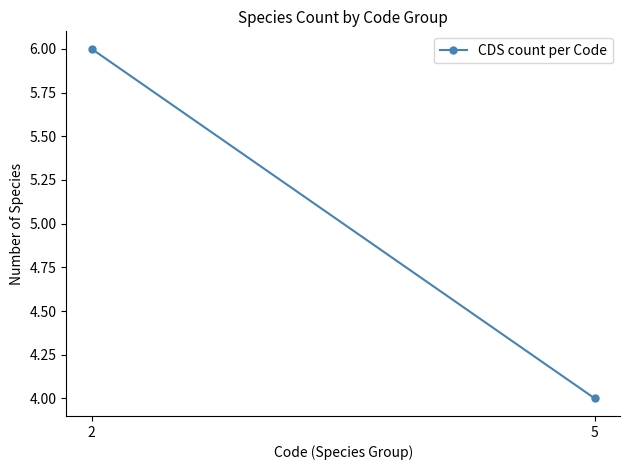

Rank the categories by value from lowest to highest.

5, 2